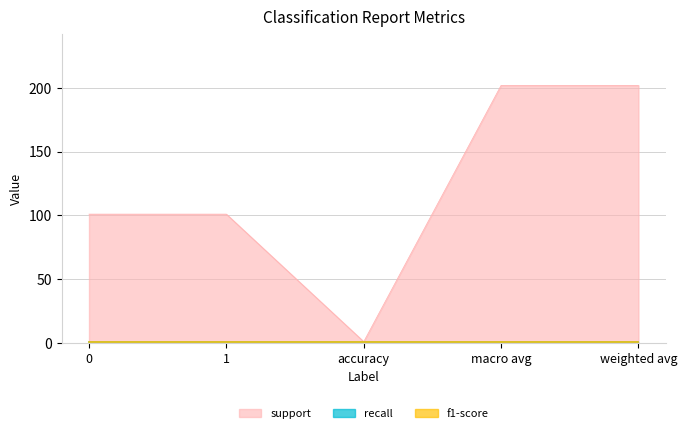

At which category does the chart reach its peak across all series?

macro avg